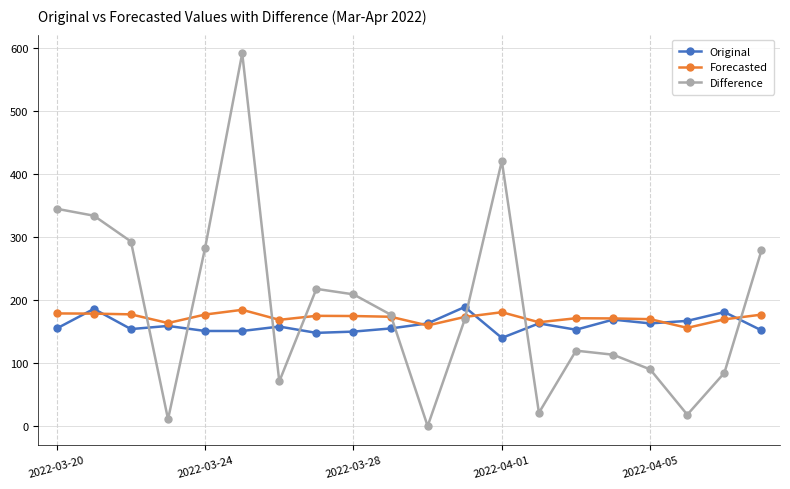

How many intersections are there between Original and Difference?

8